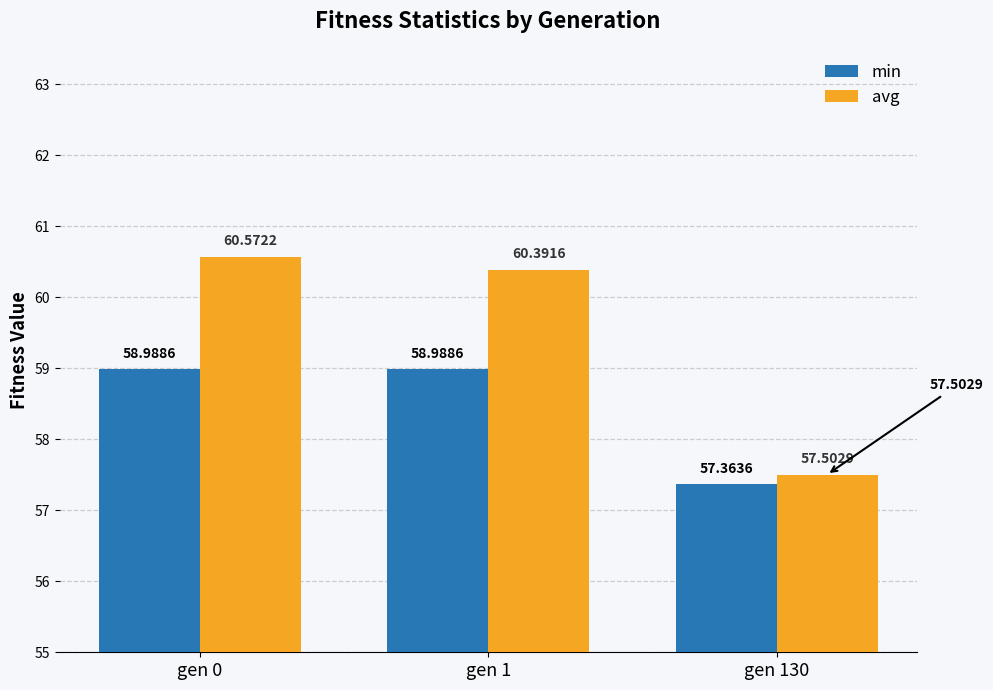

What is the highest value of the avg series?

60.6